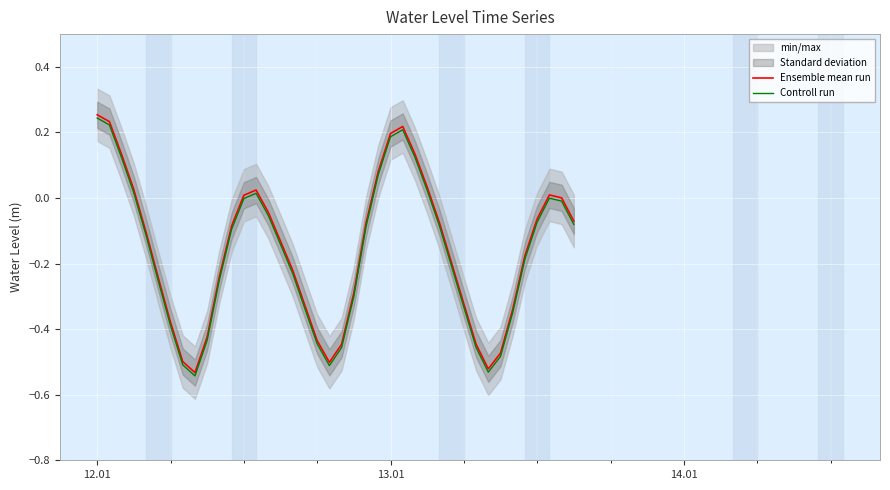

Reading left to right, what are all the values shown in this chart?

Ensemble mean run: 0.3	0.2	0.1	0.0	-0.1	-0.2	-0.4	-0.5	-0.5	-0.4	-0.2	-0.1	0.0	0.0	-0.0	-0.1	-0.2	-0.3	-0.4	-0.5	-0.4	-0.3	-0.1	0.1	0.2	0.2	0.1	0.0	-0.1	-0.2	-0.3	-0.4	-0.5	-0.5	-0.3	-0.2	-0.1	0.0	0.0	-0.1
Controll run: 0.2	0.2	0.1	0.0	-0.1	-0.3	-0.4	-0.5	-0.5	-0.4	-0.2	-0.1	-0.0	0.0	-0.1	-0.1	-0.2	-0.3	-0.4	-0.5	-0.5	-0.3	-0.1	0.1	0.2	0.2	0.1	0.0	-0.1	-0.2	-0.3	-0.5	-0.5	-0.5	-0.3	-0.2	-0.1	-0.0	-0.0	-0.1